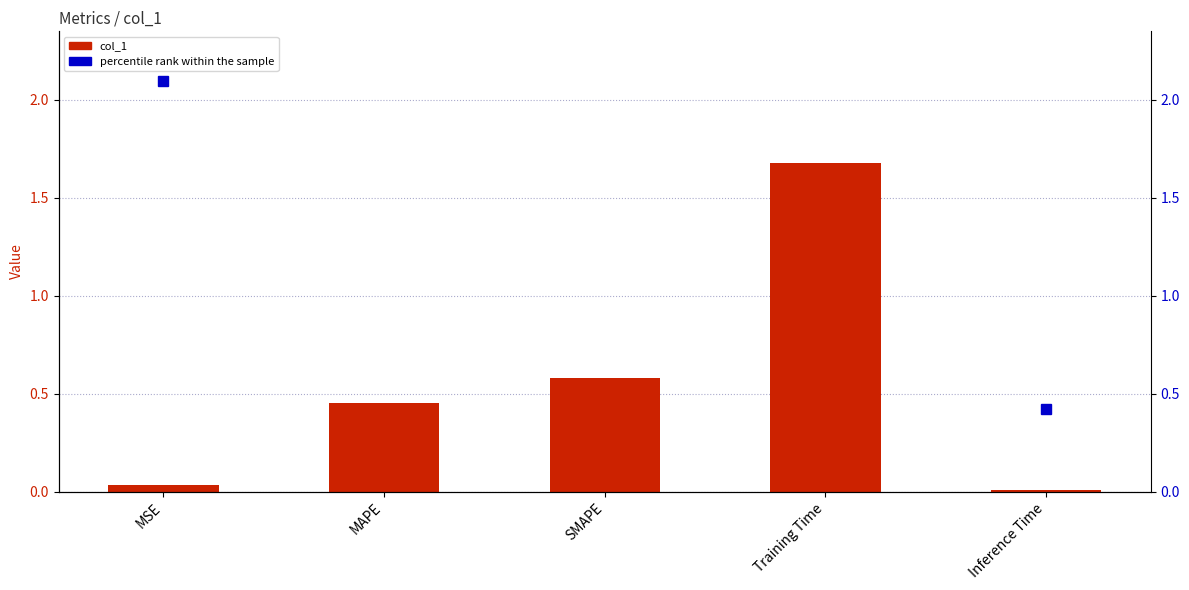

Is the value of percentile rank within the sample at Inference Time greater than the value of col_1 at Inference Time?

Yes